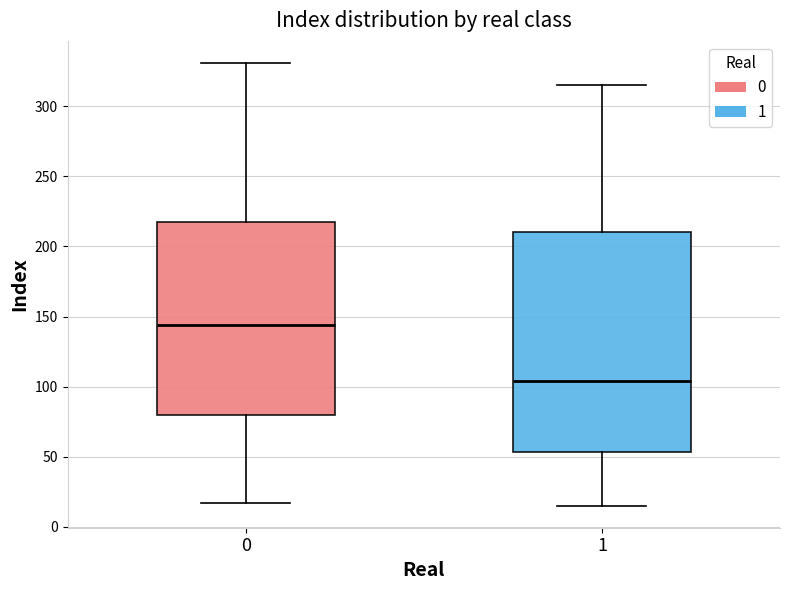

Which box has the highest median line?

0